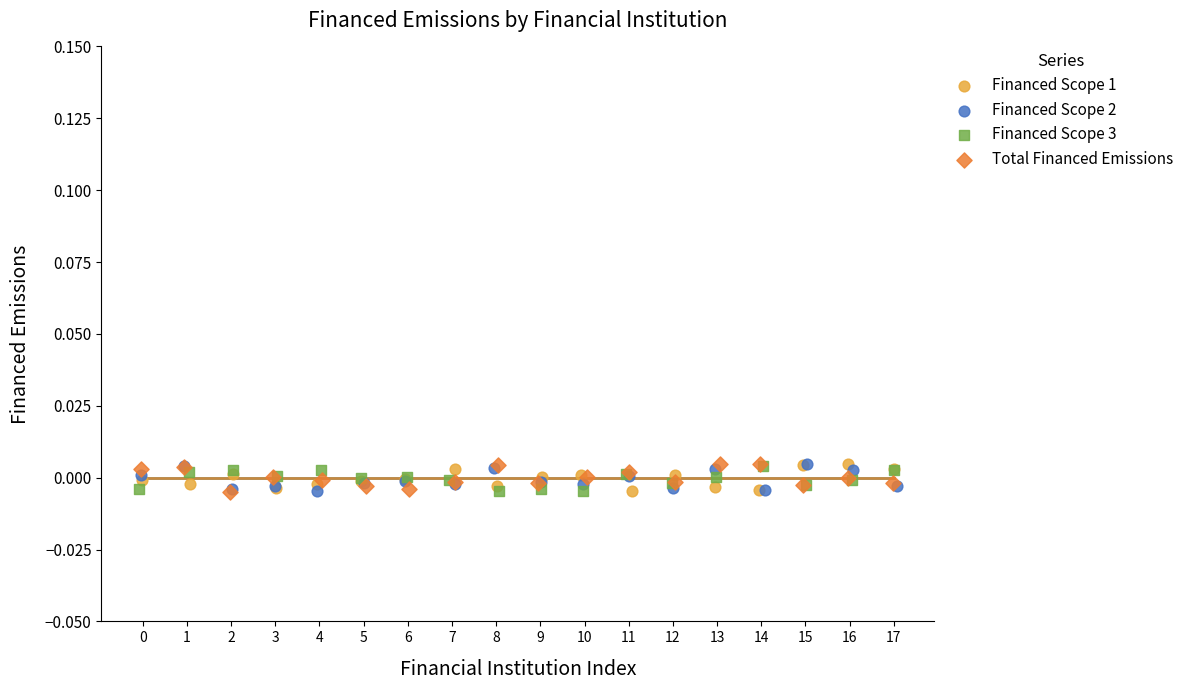

What are all the series names shown in the legend?

Financed Scope 1, Financed Scope 2, Financed Scope 3, Total Financed Emissions